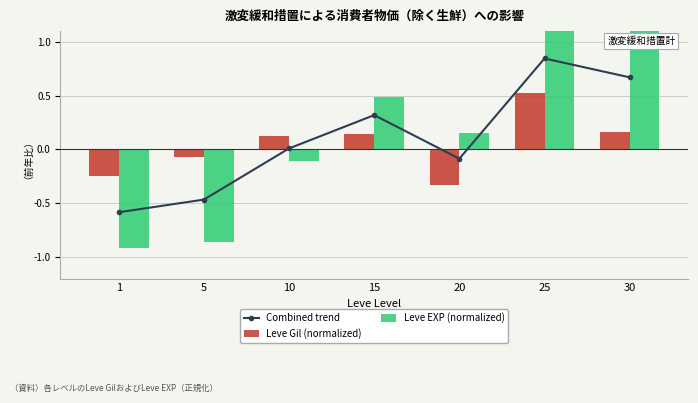

Reading left to right, list all the values displayed in this chart.

Combined trend: -0.6	-0.5	0.0	0.3	-0.1	0.8	0.7
Leve Gil (normalized): -0.2	-0.1	0.1	0.1	-0.3	0.5	0.2
Leve EXP (normalized): -0.9	-0.9	-0.1	0.5	0.2	1.2	1.2